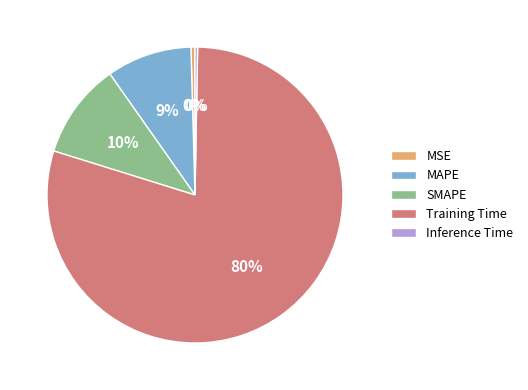

Is there any slice that represents more than half of the pie?

Yes